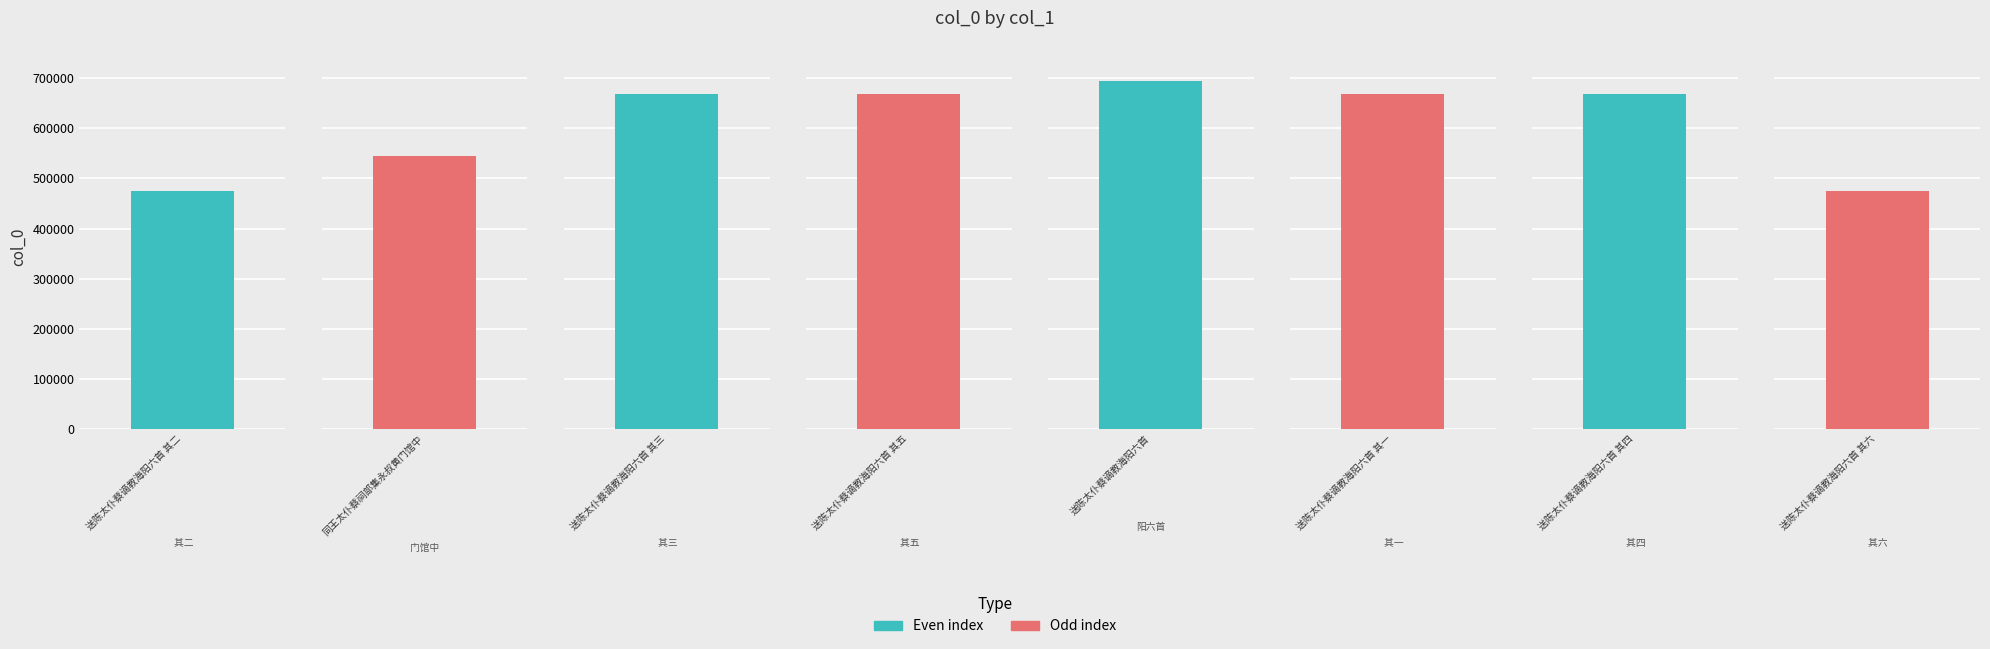

Approximately how many times larger is the value at 送陈太仆蔡谪教海阳六首 其三 compared to 送陈太仆蔡谪教海阳六首 其六?

1.4